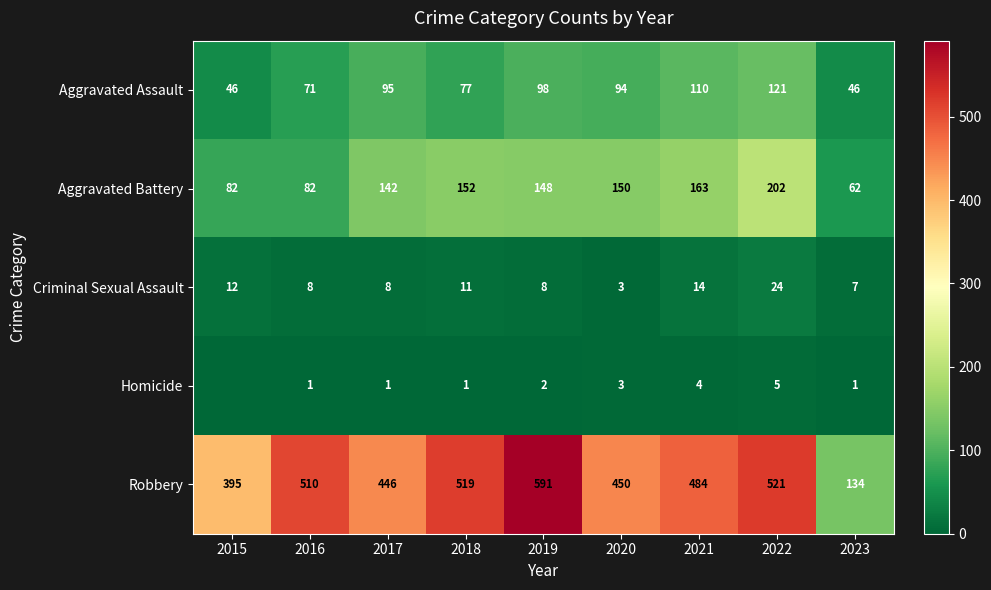

Is the value of Criminal Sexual Assault at 2016 greater than the value of Aggravated Battery at 2017?

No